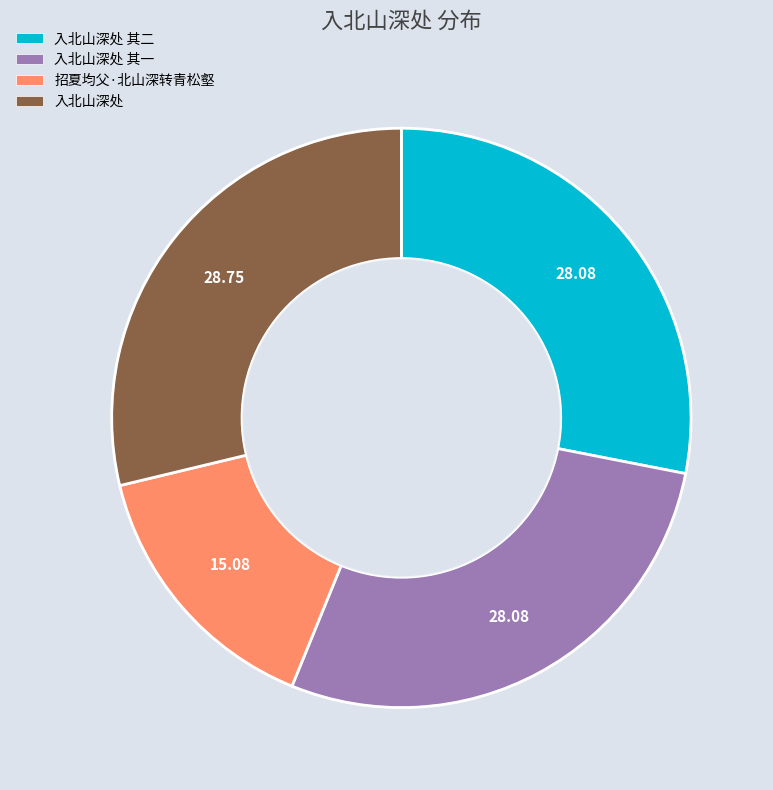

Is the sum of 入北山深处 and 入北山深处 其一 greater than half?

Yes